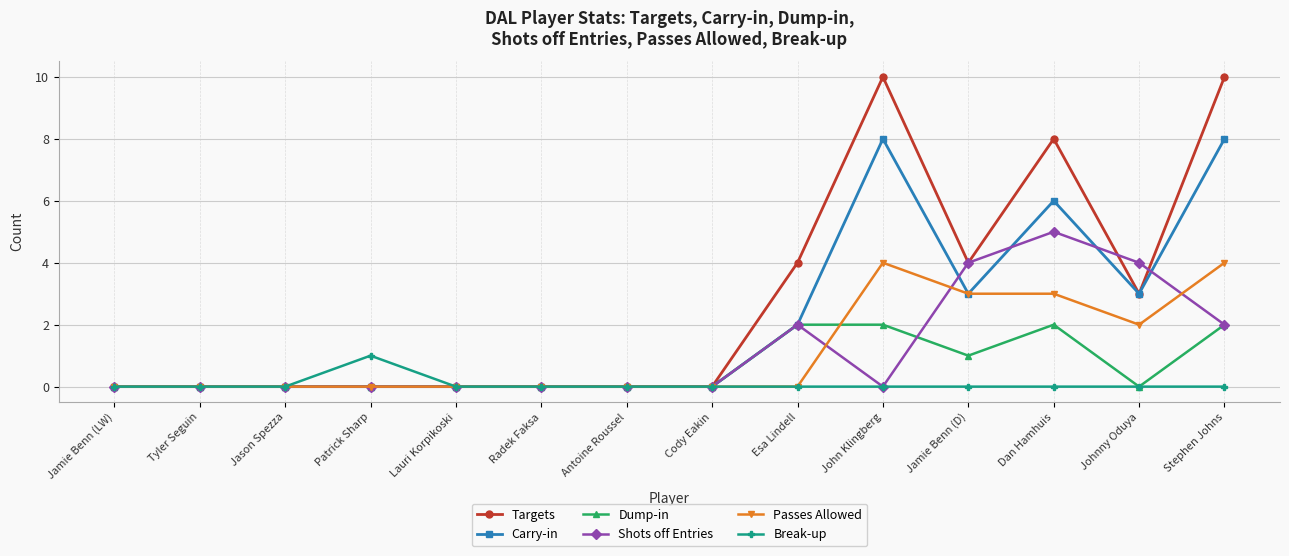

How many lines are shown in the chart?

6